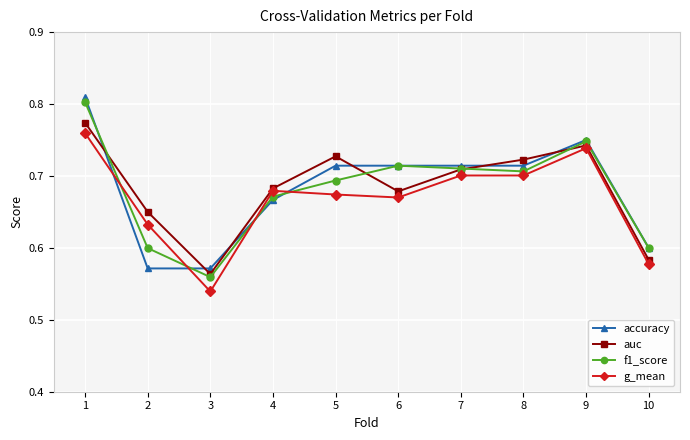

Where is auc nearest to the value 0?

3